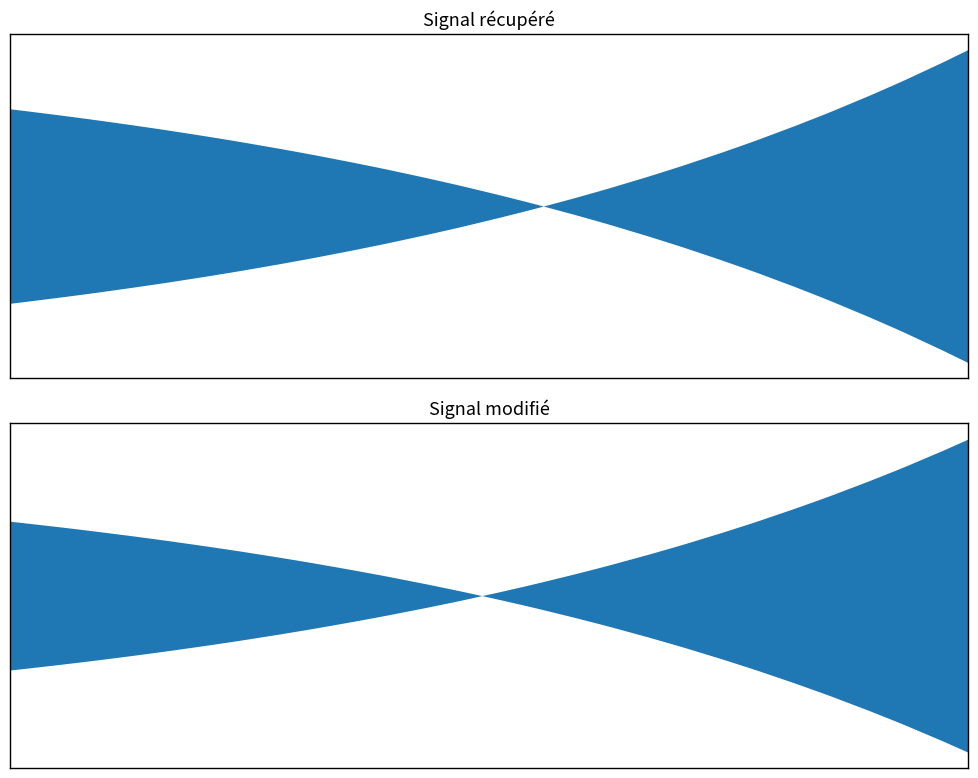

True or false: V has more than 2 points higher than both neighbors.

False